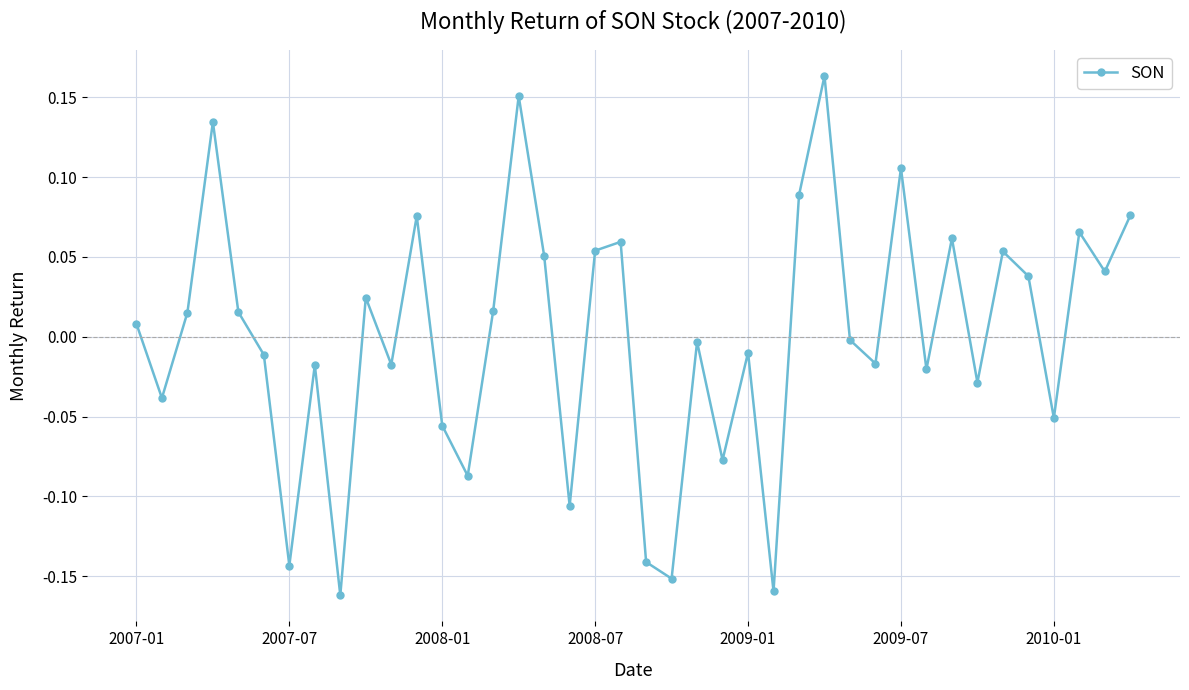

How many negative values are there?

20